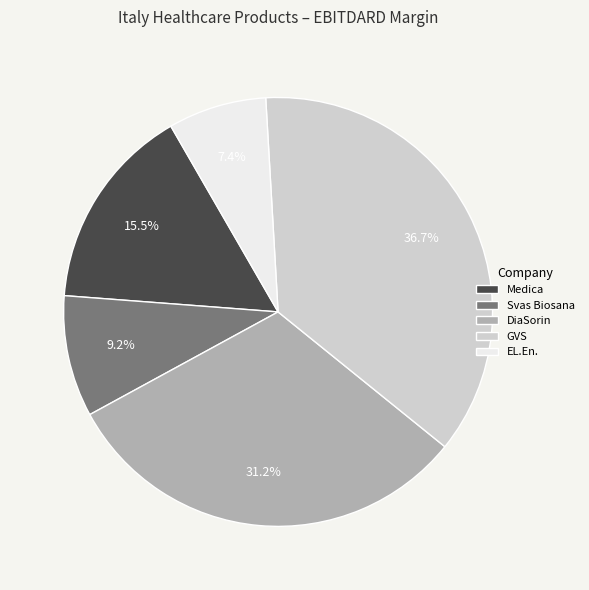

Between Medica and Svas Biosana, which is larger?

Medica